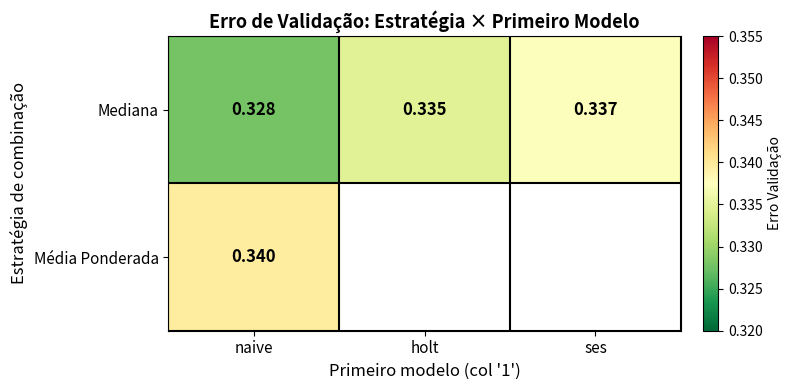

Where is Mediana nearest to the value 0?

naive